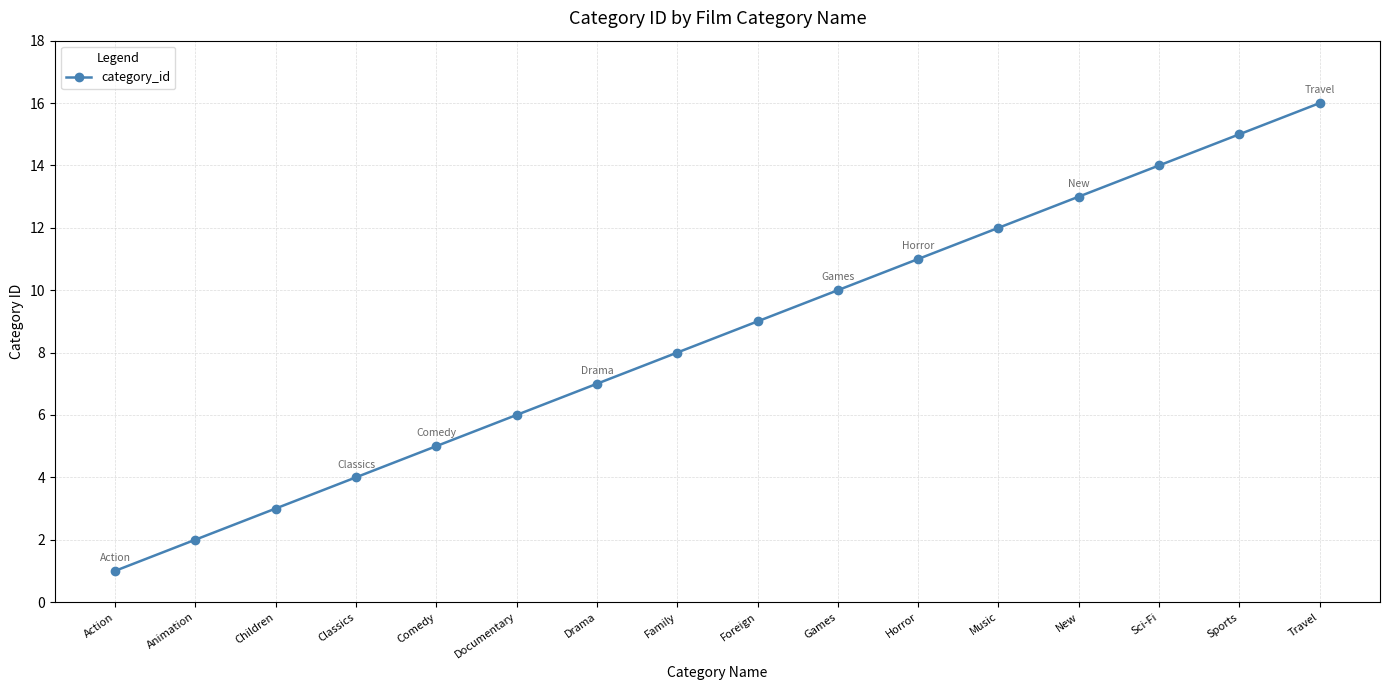

What is the sum of all values?

136